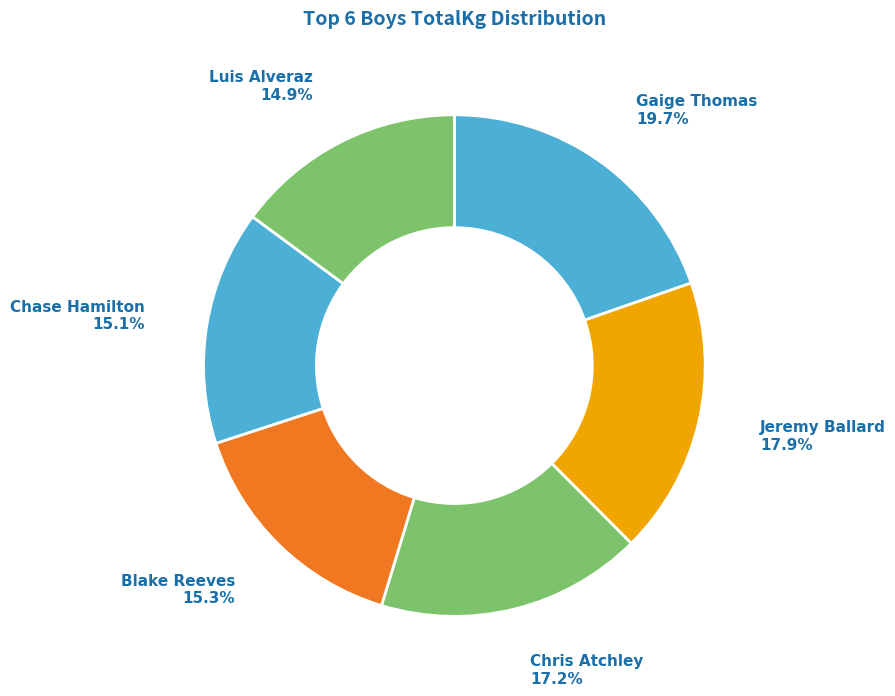

What percentage is NOT represented by Chris Atchley?

82.8%